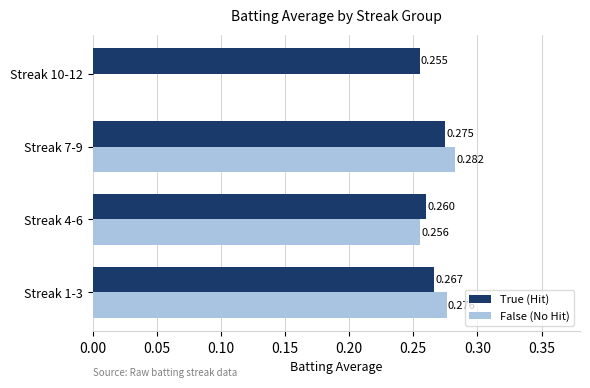

Between Streak 1-3 and Streak 10-12, which series saw the biggest shift?

False (No Hit)